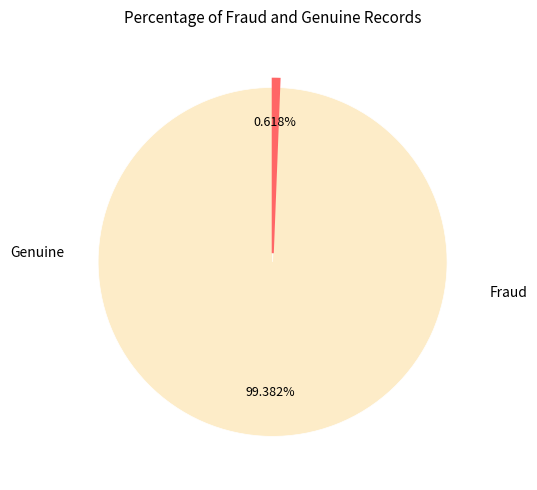

Is there any slice that represents more than half of the pie?

Yes